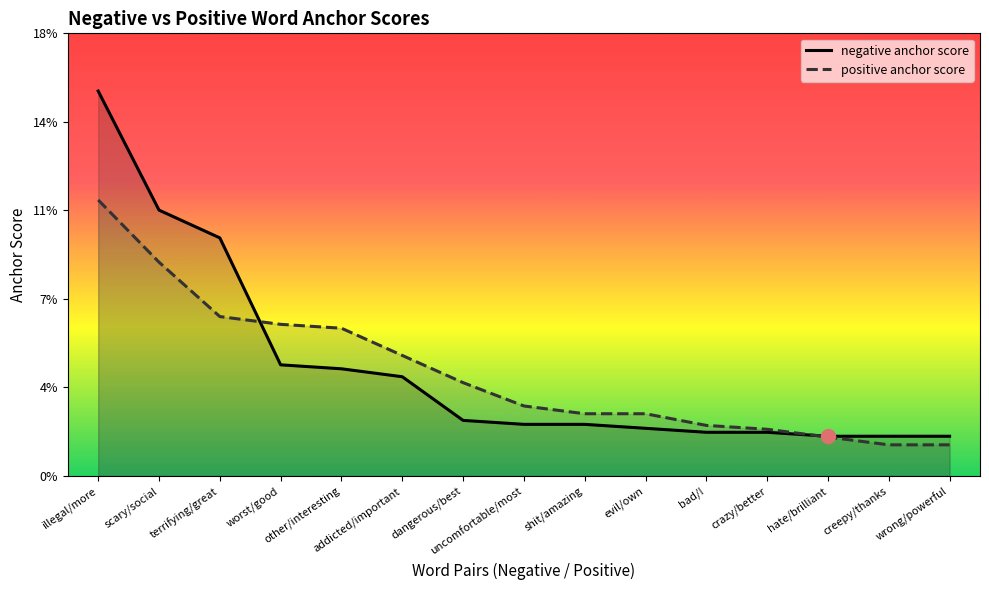

Which series changed the most between shit/amazing and hate/brilliant?

positive anchor score